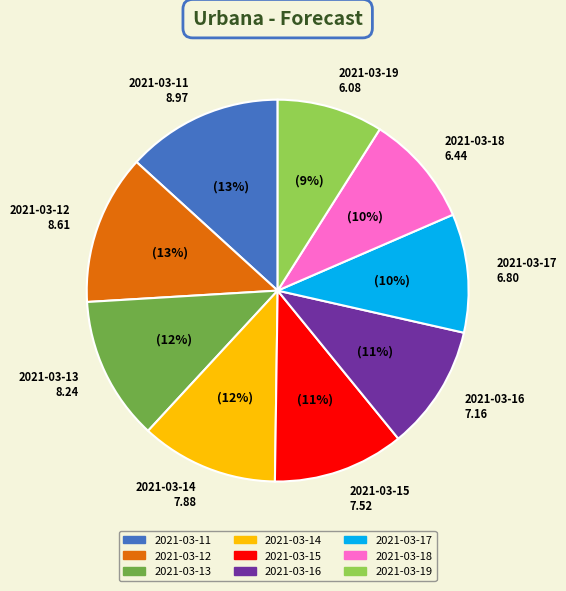

Between 2021-03-17 and 2021-03-13, which is larger?

2021-03-13